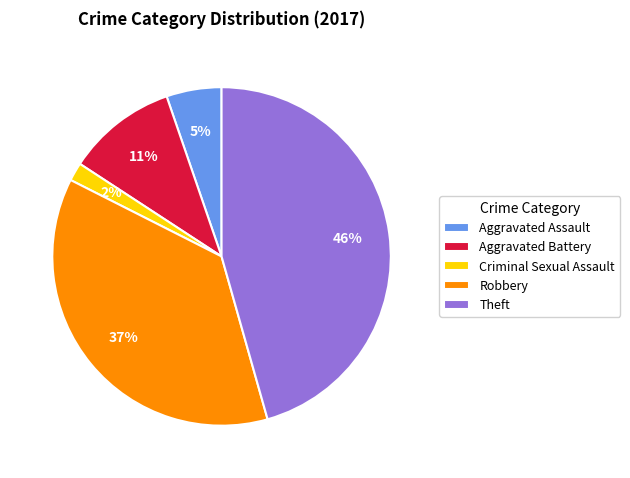

Does Theft represent more than half of the total?

No